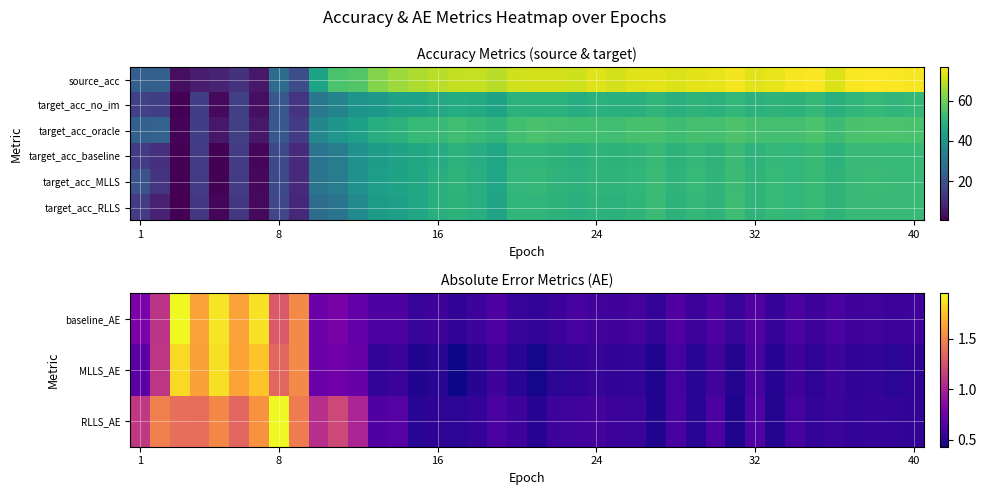

True or false: target_acc_baseline has a value of 50.0 at 24.

True